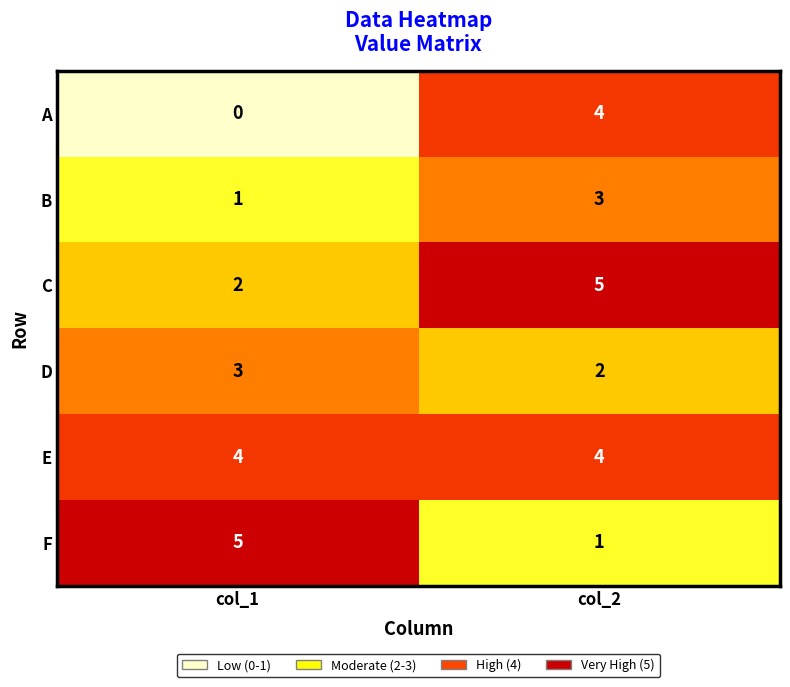

At which category is the sum across all series the highest?

col_2